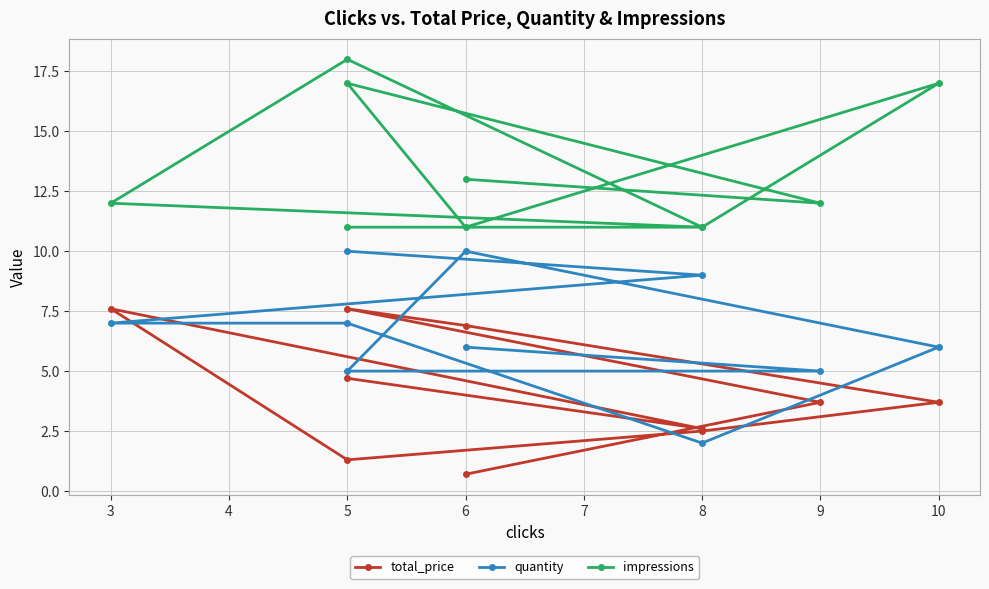

Which series ends up on top after the final intersection of quantity and total_price?

quantity